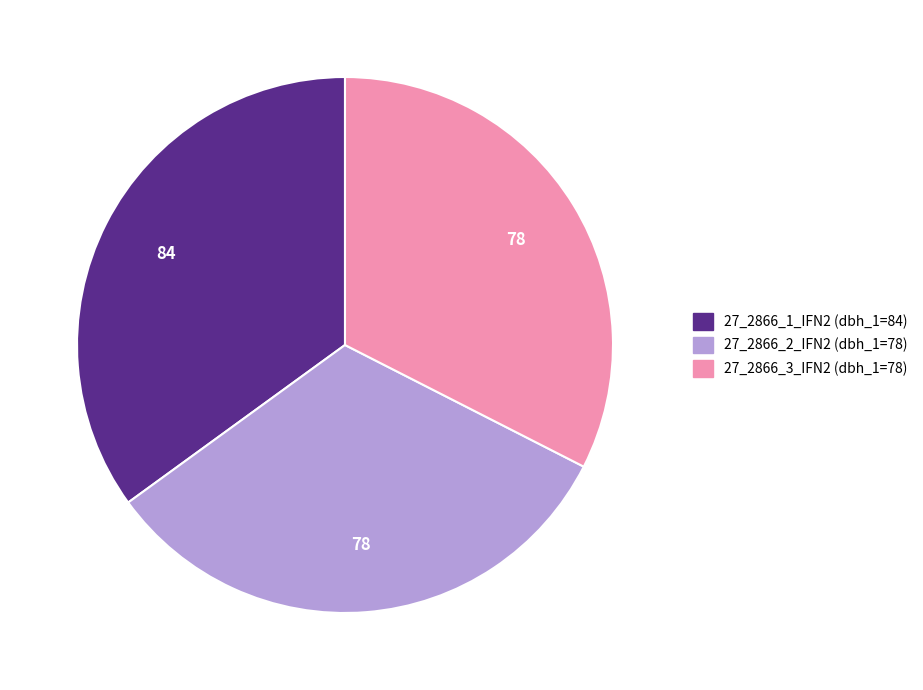

What is the ratio of the value at 27_2866_2_IFN2 to the value at 27_2866_1_IFN2?

0.9